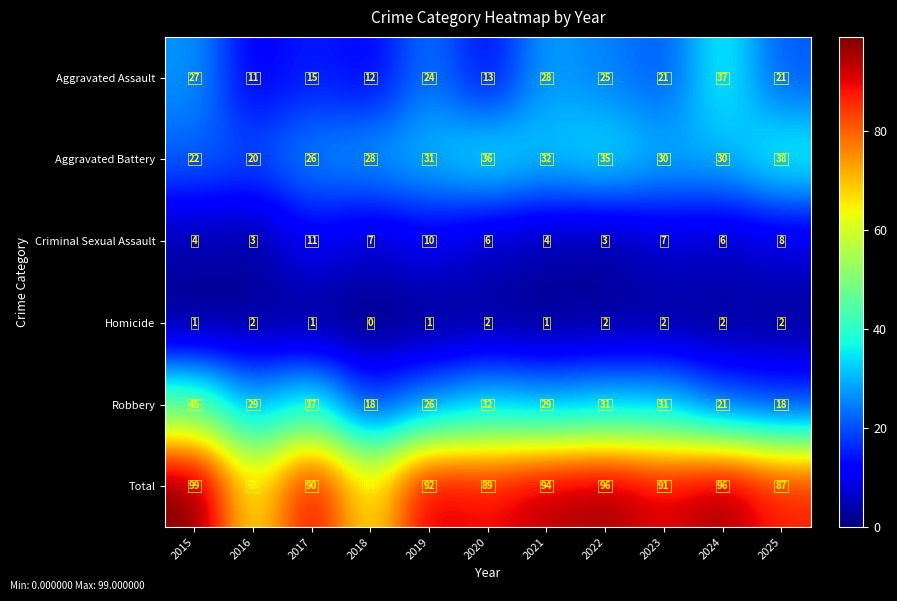

Rank the series at 2025 from lowest to highest value.

Homicide, Criminal Sexual Assault, Robbery, Aggravated Assault, Aggravated Battery, Total